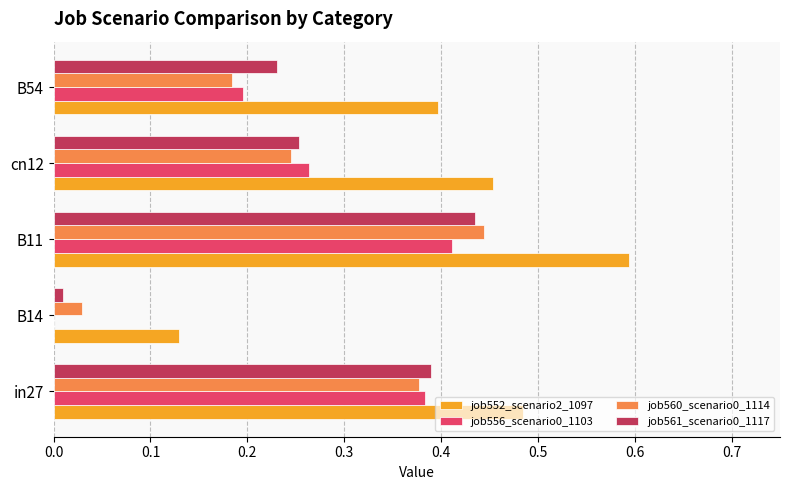

Which series has the widest spread of values?

job552_scenario2_1097